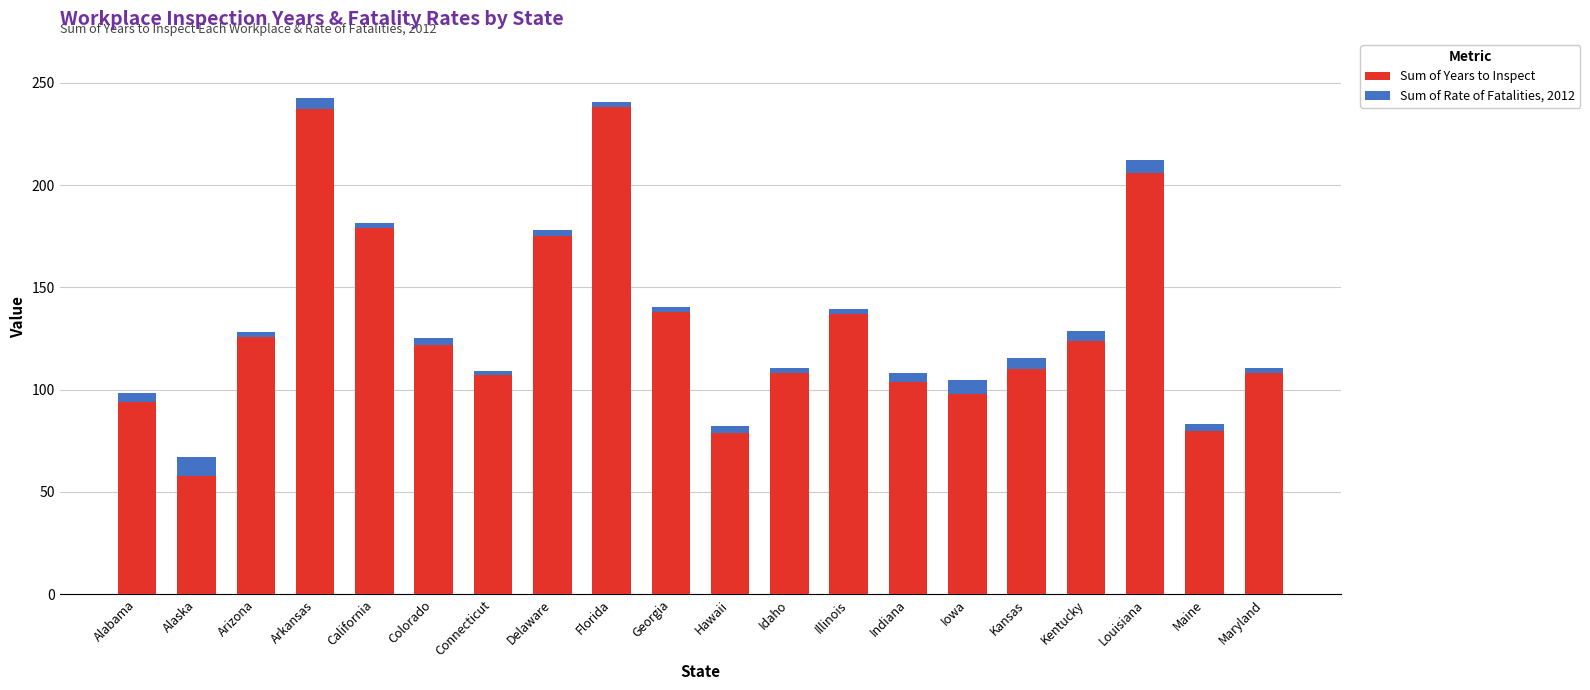

How many bars are there in total?

20